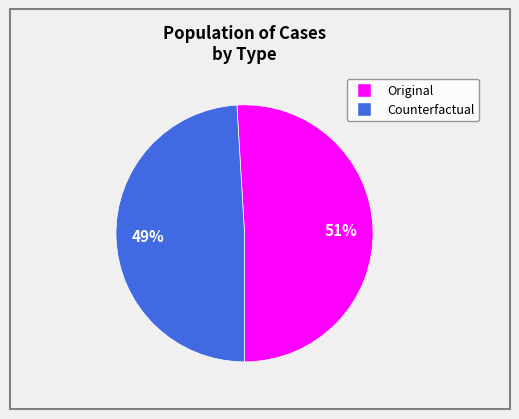

What is the largest slice in the pie chart?

Original